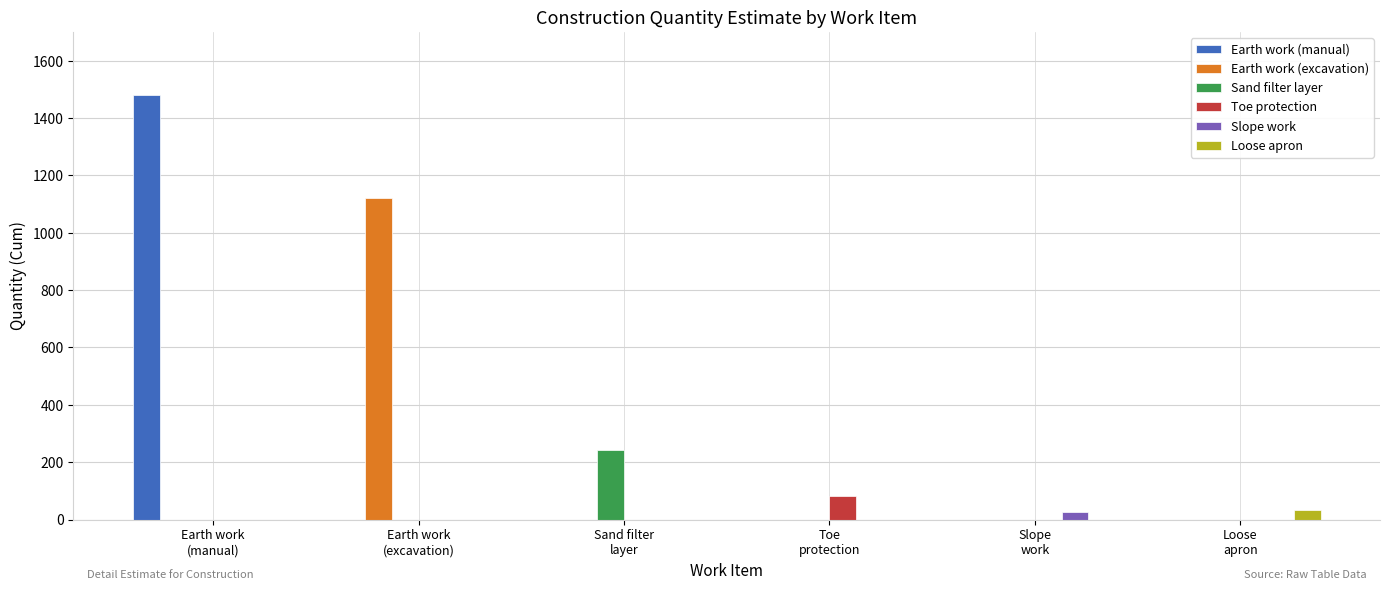

How many data points in Earth work (excavation) are above 0?

1